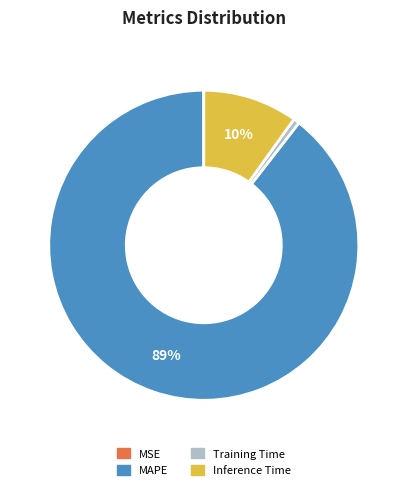

What is the majority slice?

MAPE